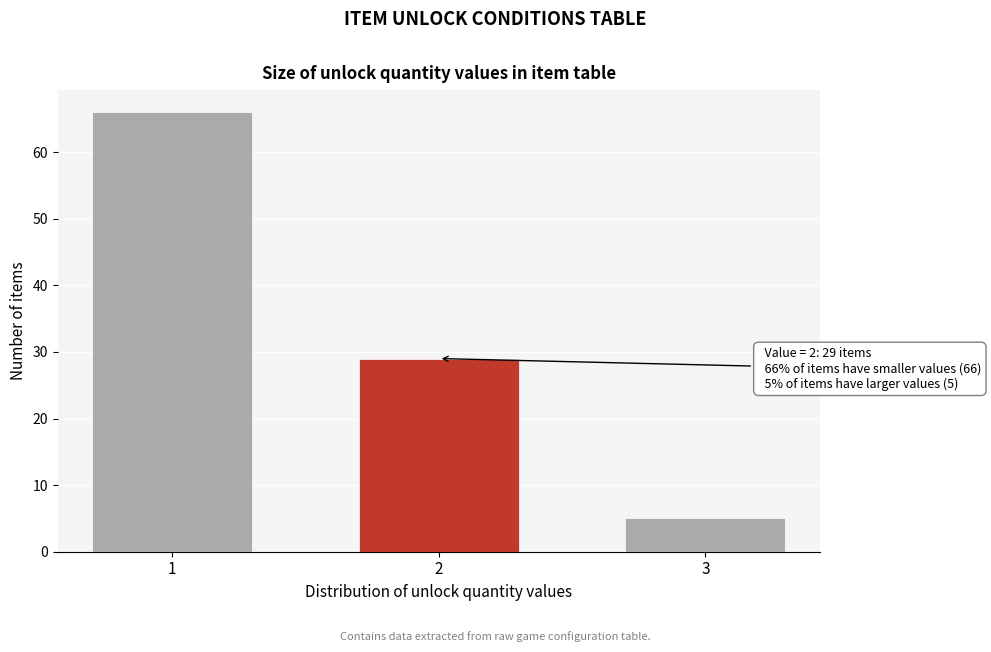

Reading right to left, transcribe all the data shown in this chart.

3=5	2=29	1=66